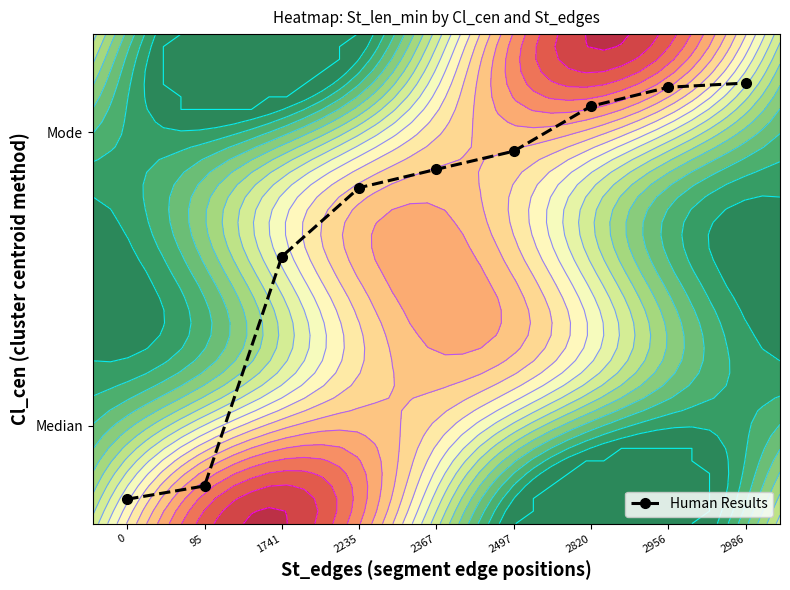

Which has a higher value, 1741 or 95?

1741